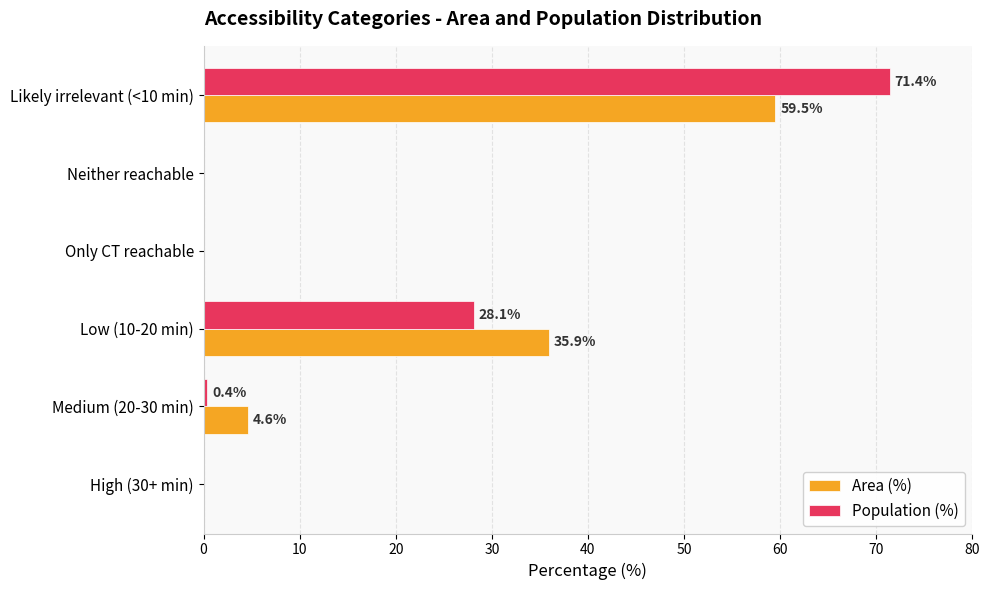

Is the value of Population (%) at Low (10-20 min) greater than the value of Area (%) at Medium (20-30 min)?

Yes